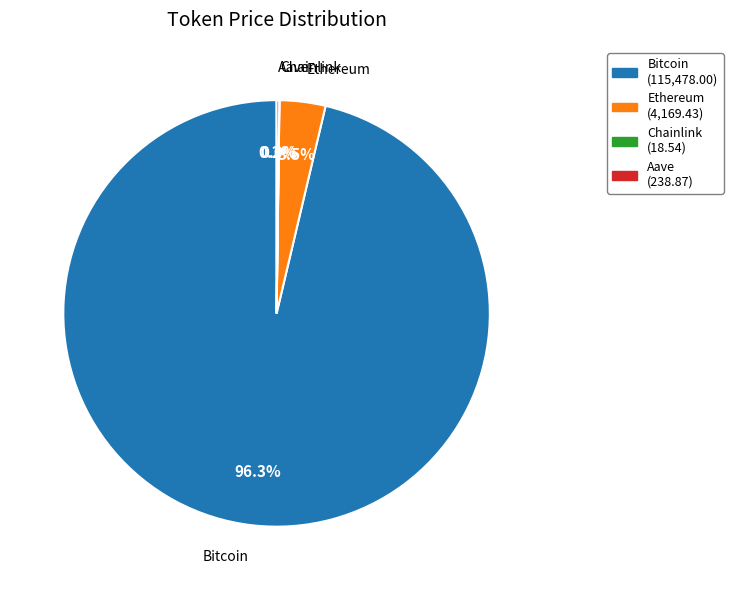

What is the largest slice in the pie chart?

Bitcoin